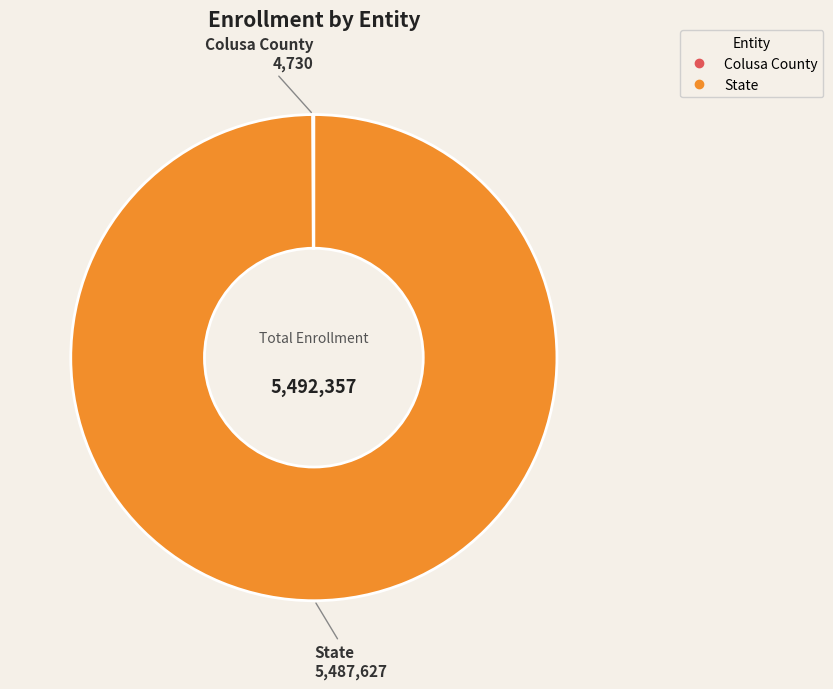

Which slice is the largest?

State